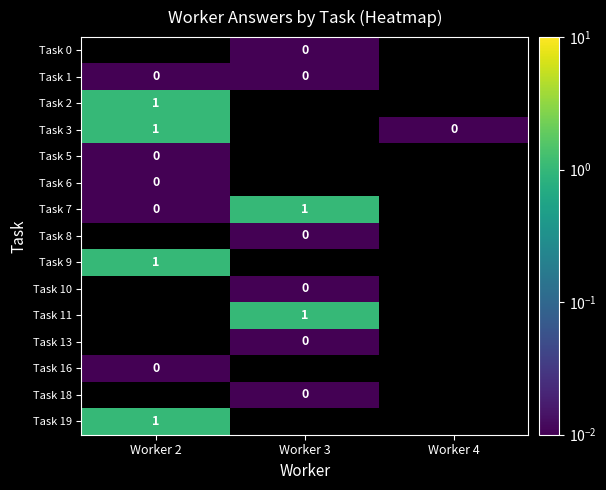

Which series has the widest spread of values?

Task 3